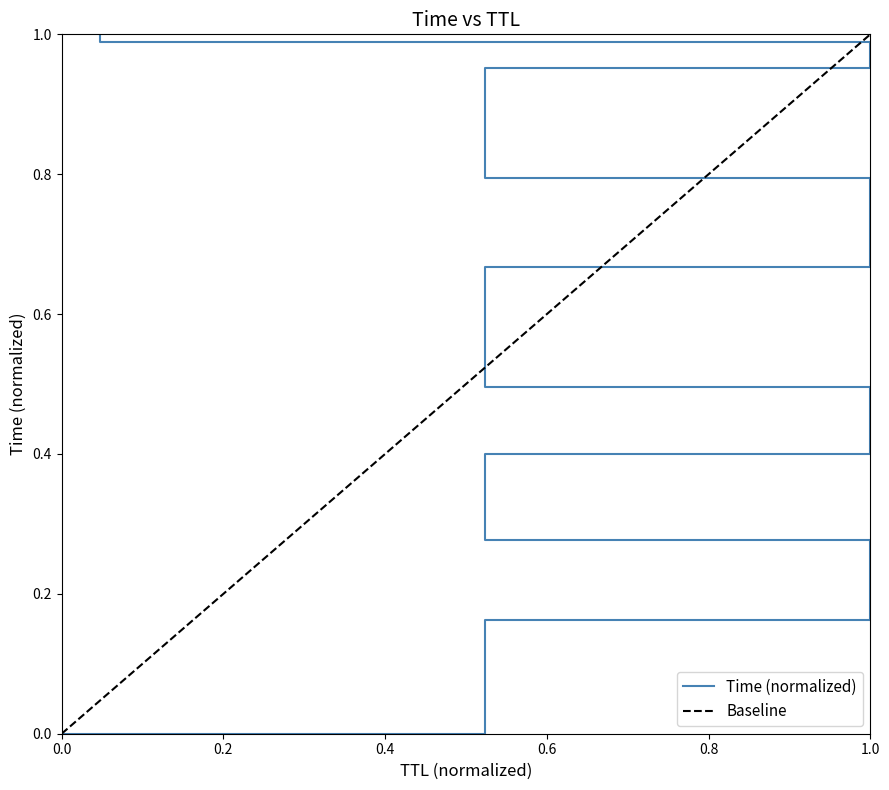

What is the difference between the second highest and minimum values?

1.0